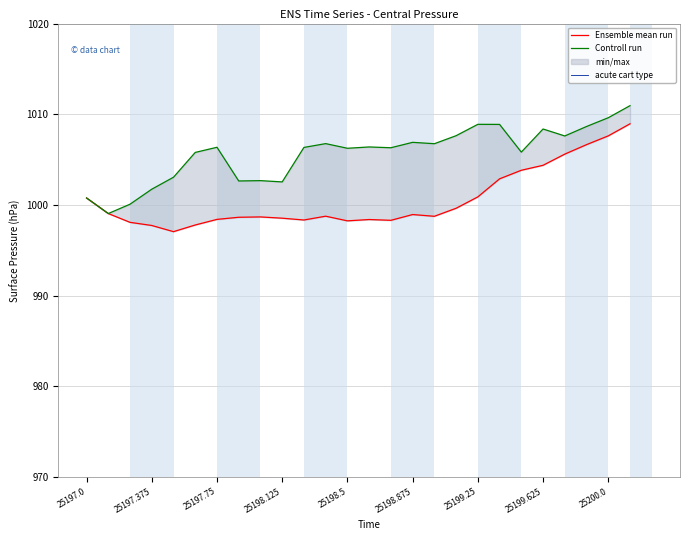

Is it true that Ensemble mean run equals 1003.8 at 20?

True